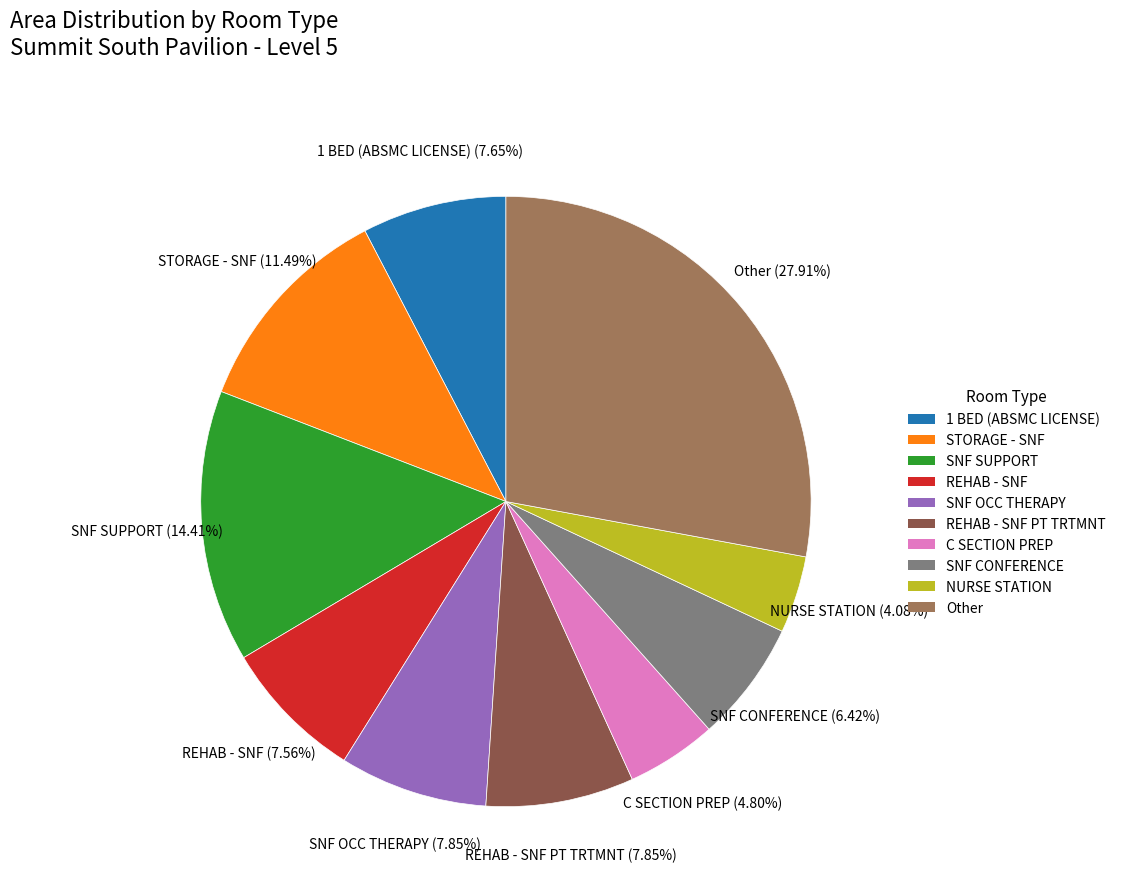

Is it true that REHAB - SNF is 8% of the pie?

True